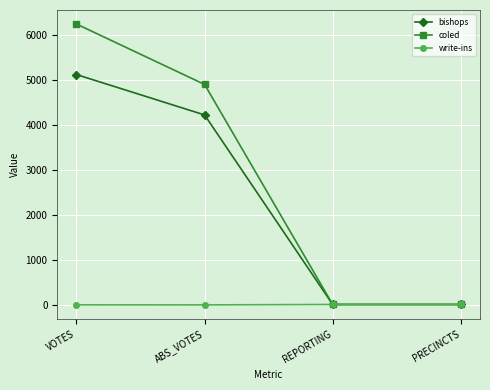

At which label does coled first exceed 4908?

VOTES